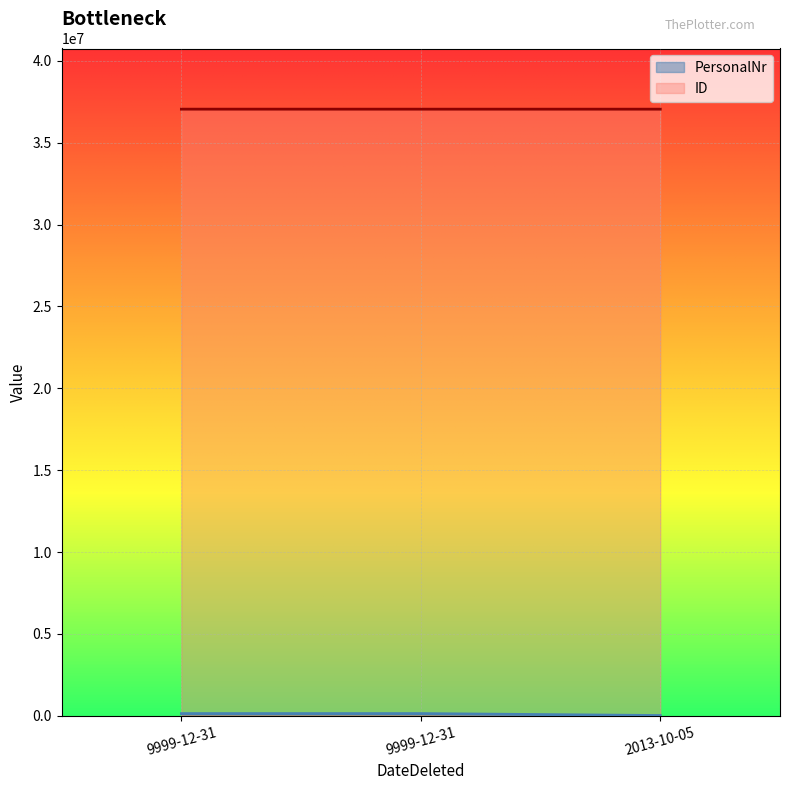

Does the chart display data point markers on the line(s)?

No